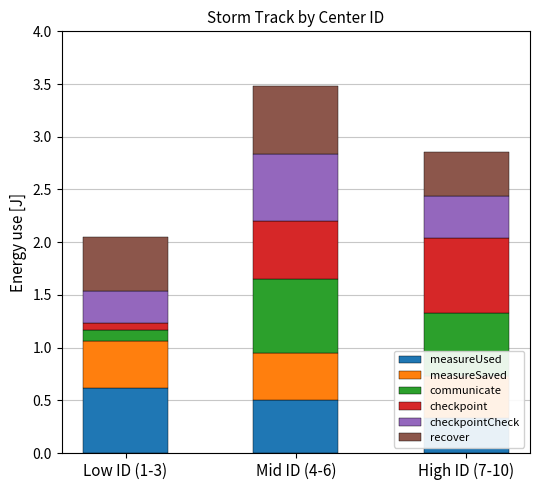

What is the value of the checkpointCheck bar at the 2nd from the left?

0.6